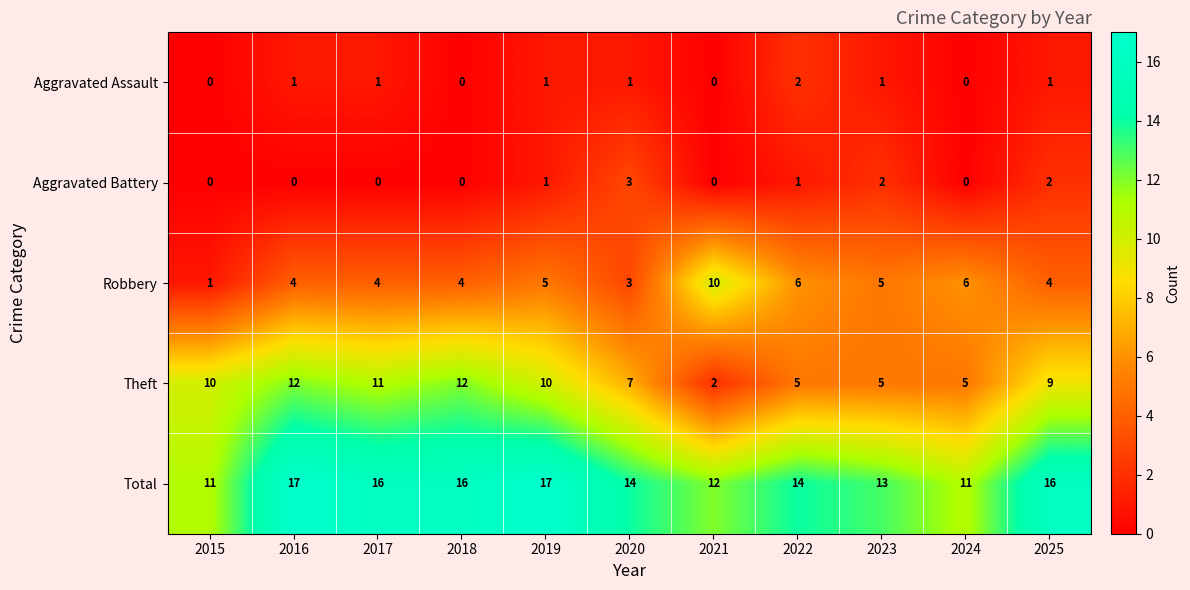

What is the sum of all Total values?

157